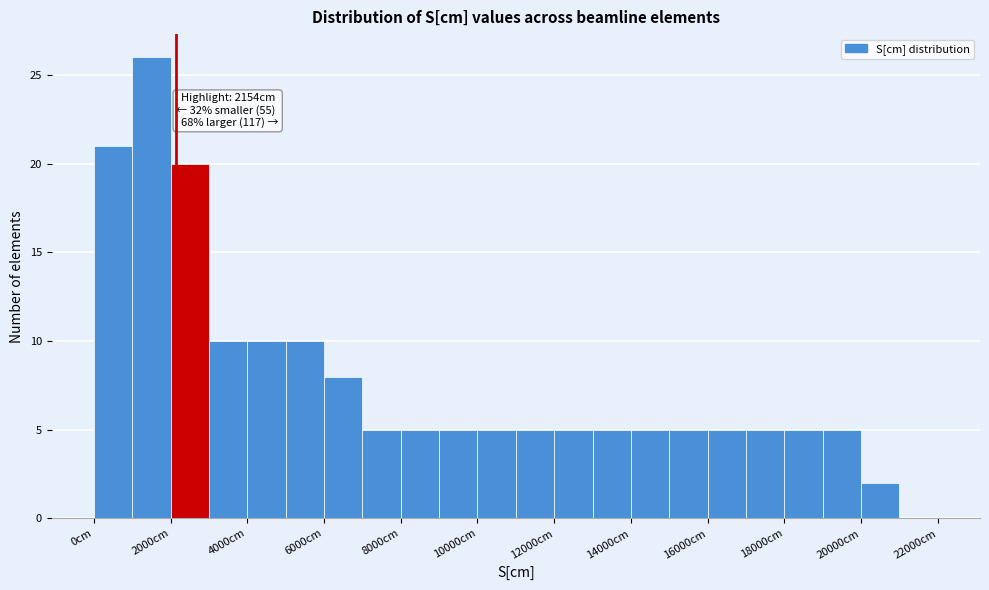

Over which range of the x-axis is the bar tallest?

1000 to 2000